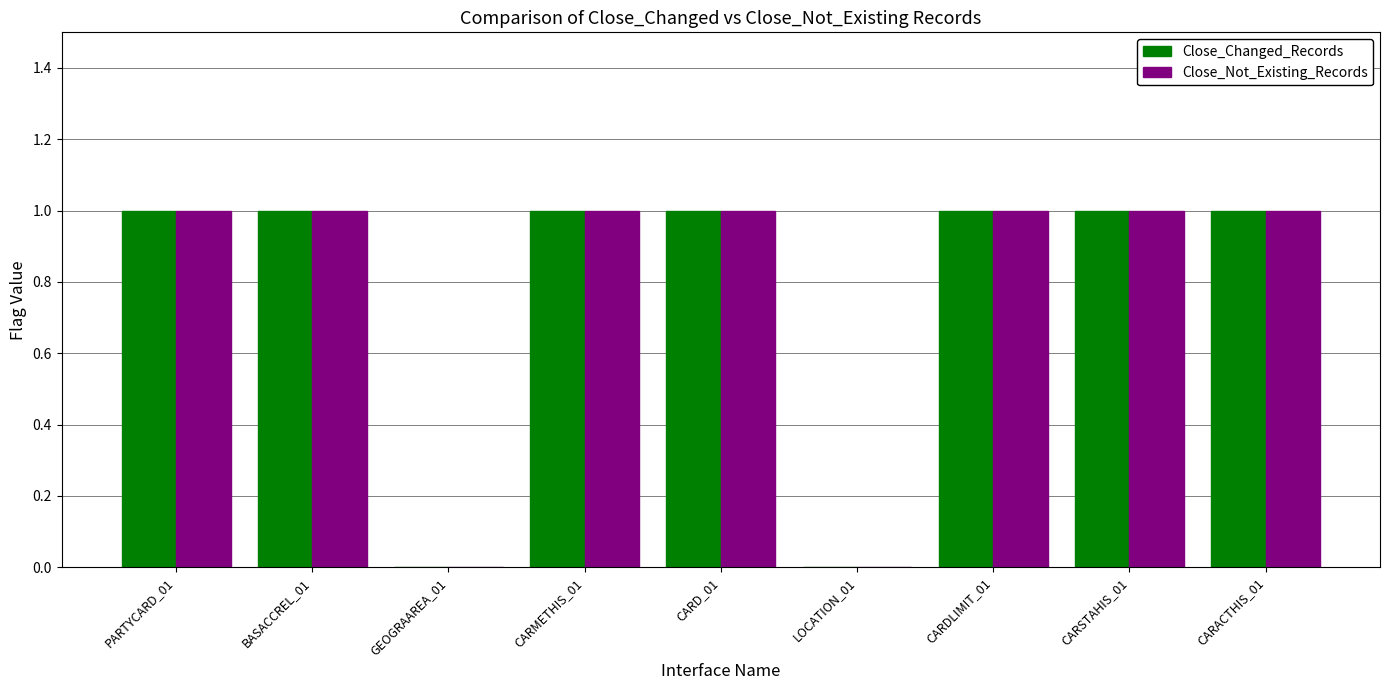

True or false: Close_Changed_Records has a value of 1 at BASACCREL_01.

True